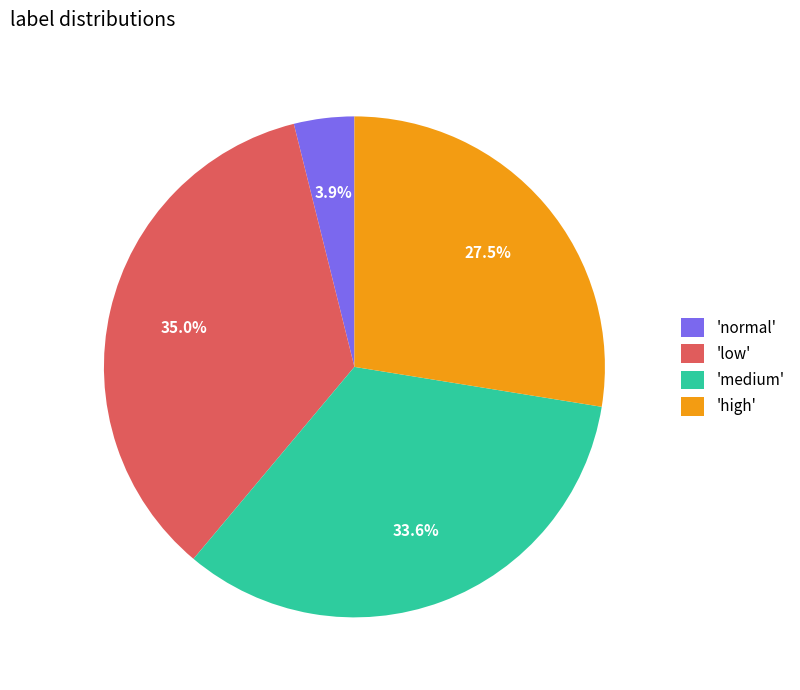

Is 'high' the majority of the pie?

No